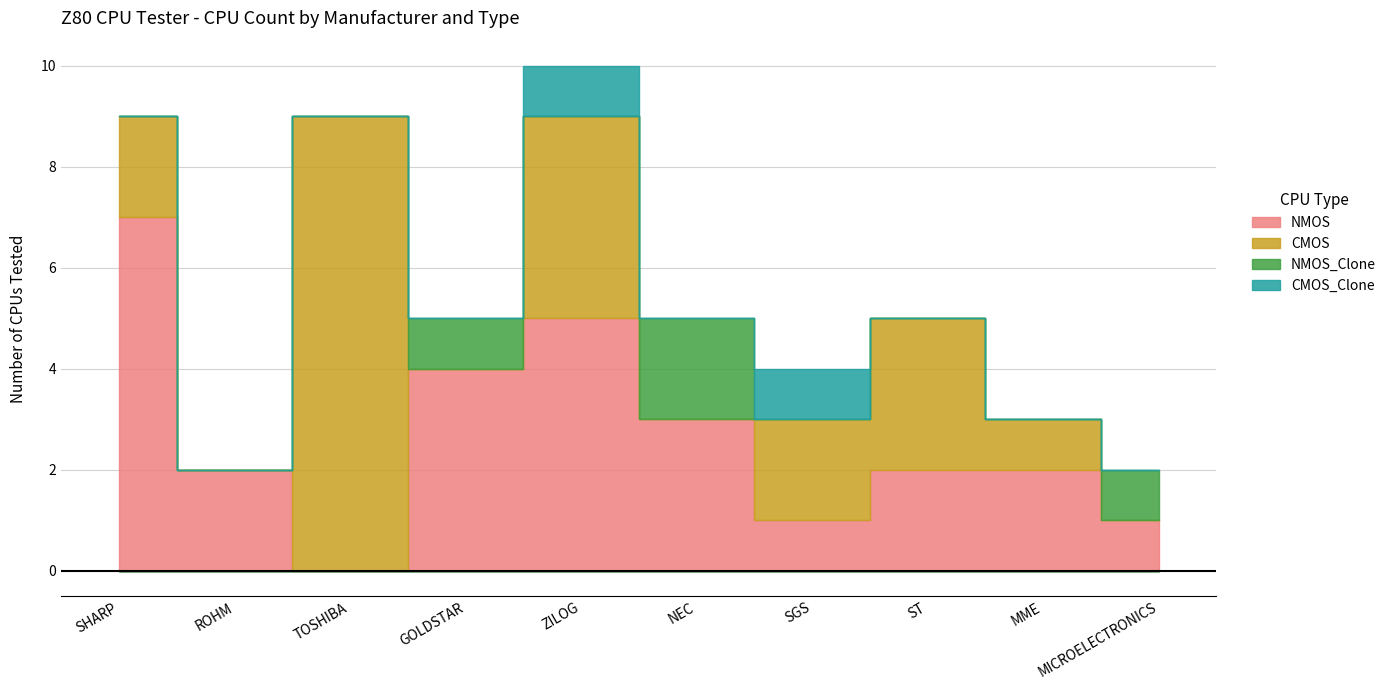

What is the spread (max minus min) of values at MME?

2